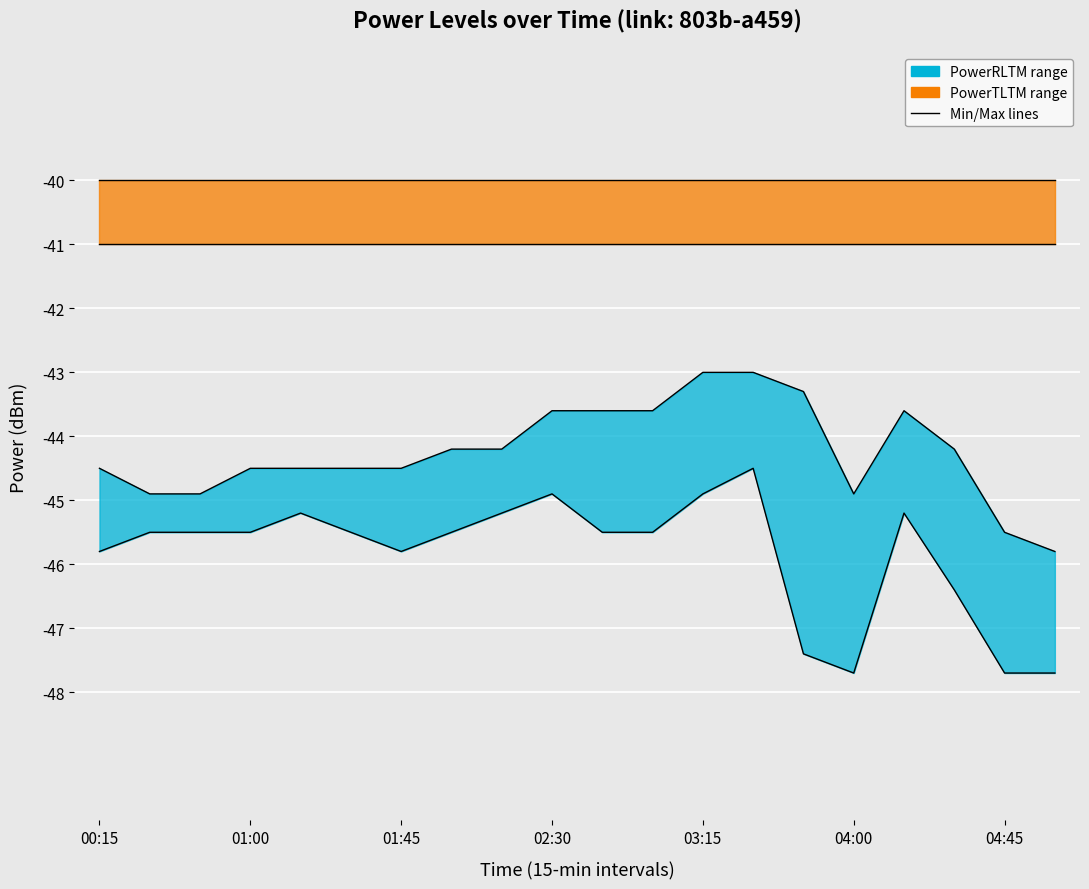

What is the sum of all PowerRLTMmin values?

-916.9